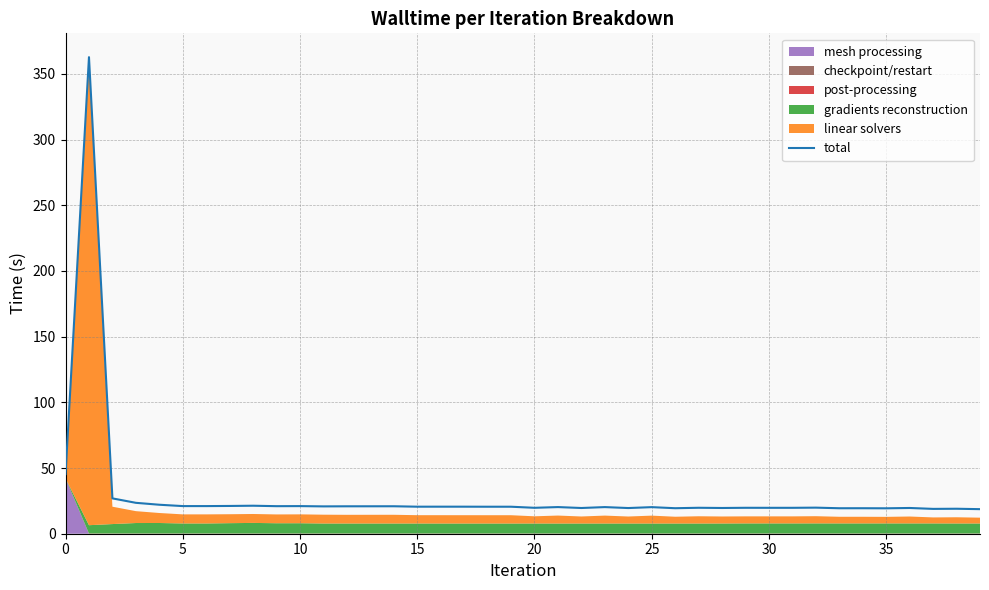

What is the lowest value of the total series?

18.7